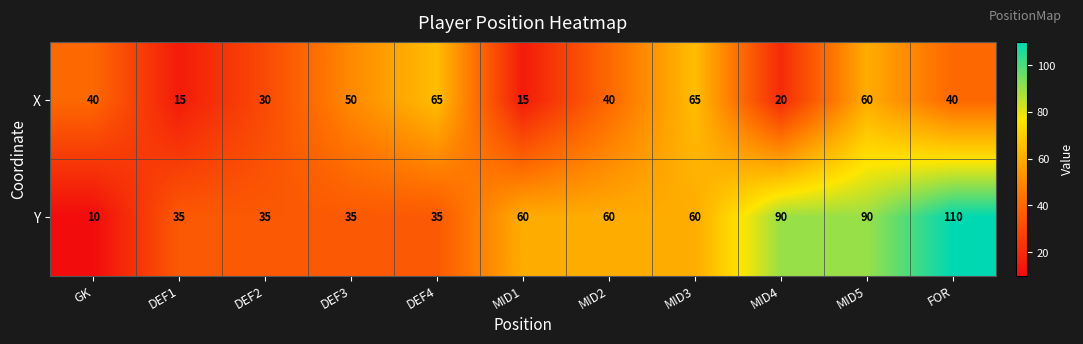

What is the minimum value shown in the chart?

10